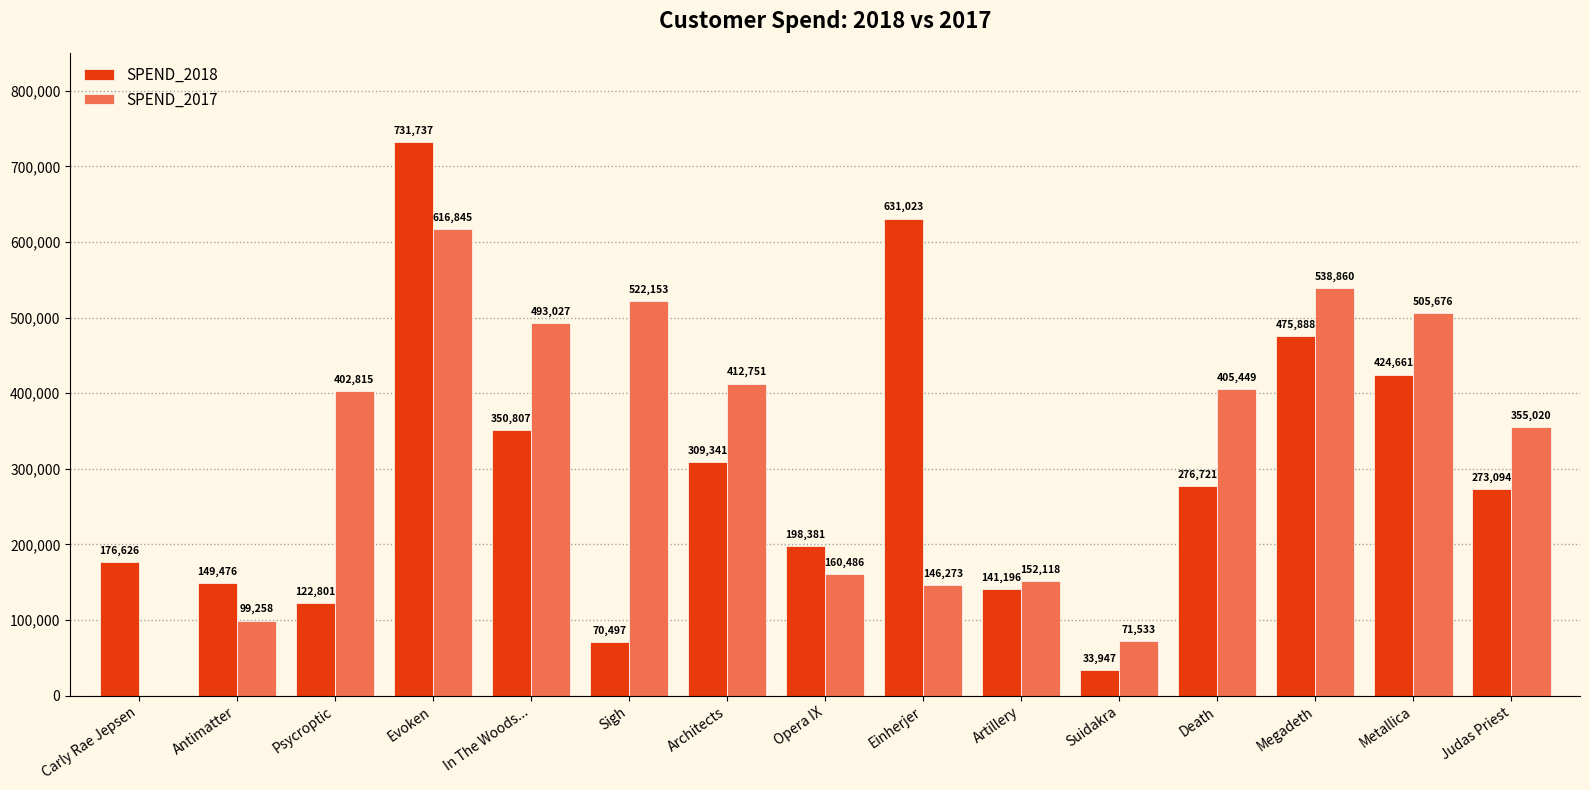

What is the spread (max minus min) of values at Sigh?

451656